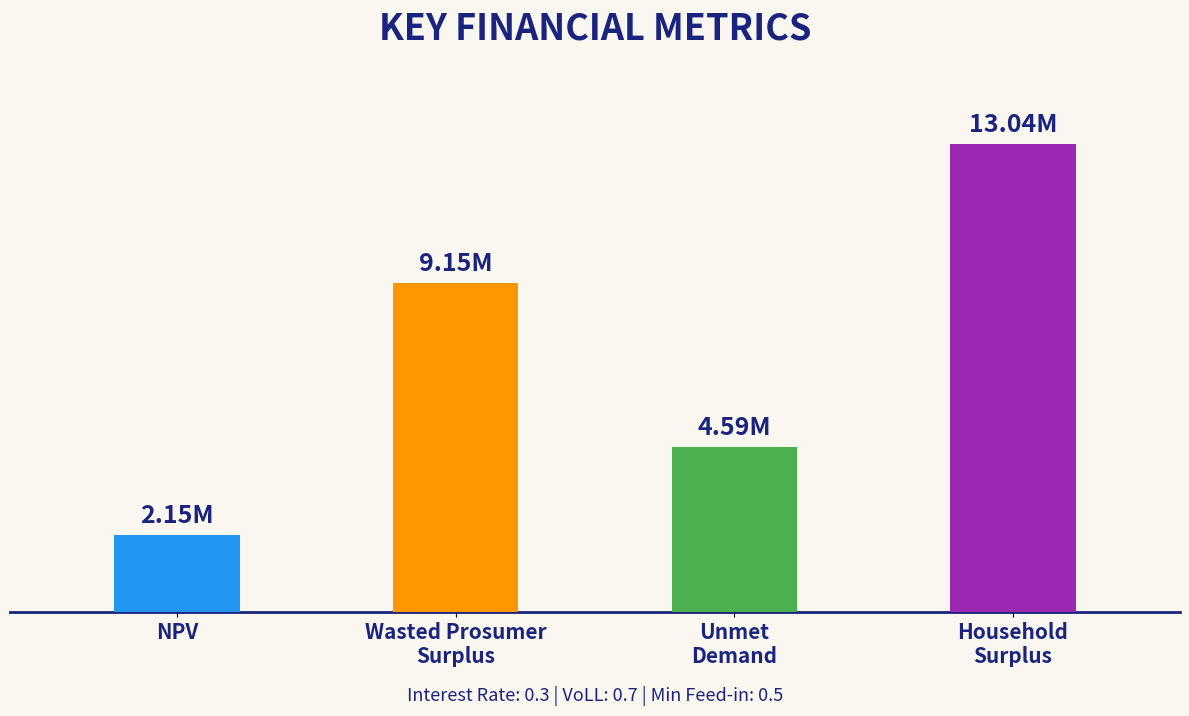

Reading left to right, list all the values displayed in this chart.

NPV=2153254.5	Wasted Prosumer
Surplus=9154105.1	Unmet
Demand=4594782.1	Household
Surplus=13035216.4